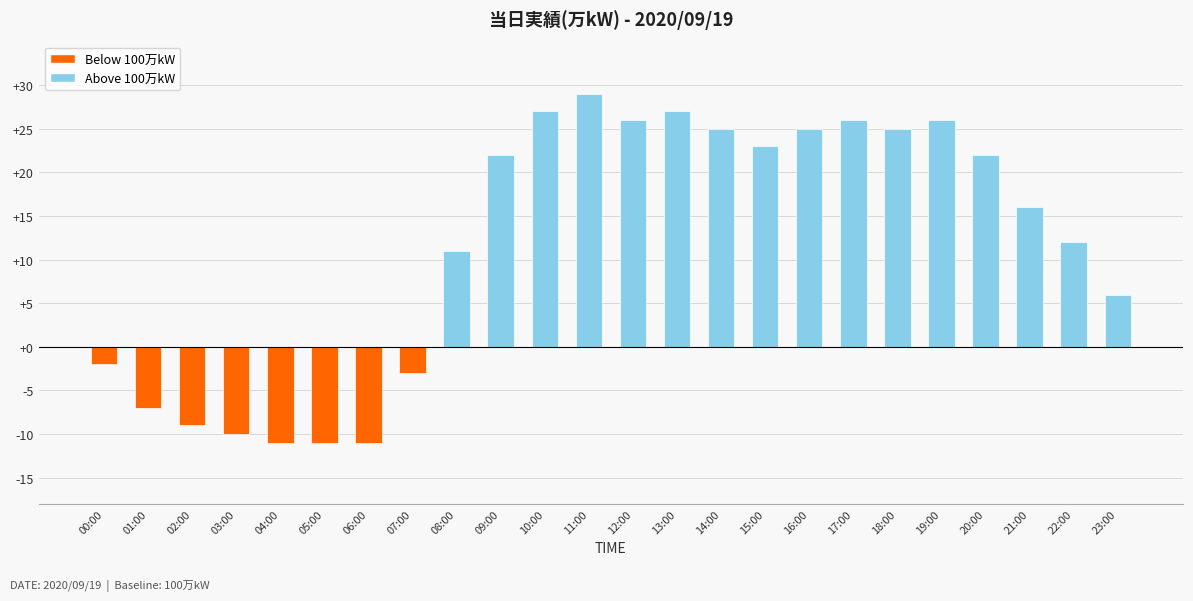

What is the smallest value displayed?

-11